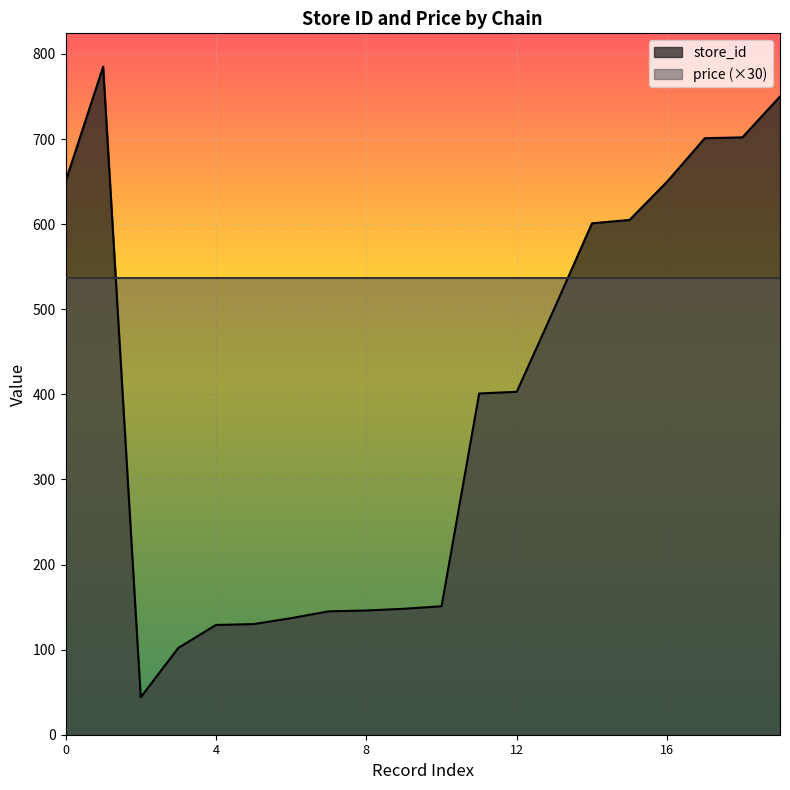

How many points are lower than both their immediate neighbors (excluding endpoints)?

1